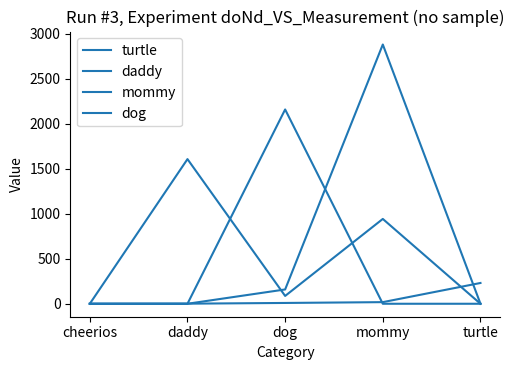

How many times do turtle and daddy cross each other?

1